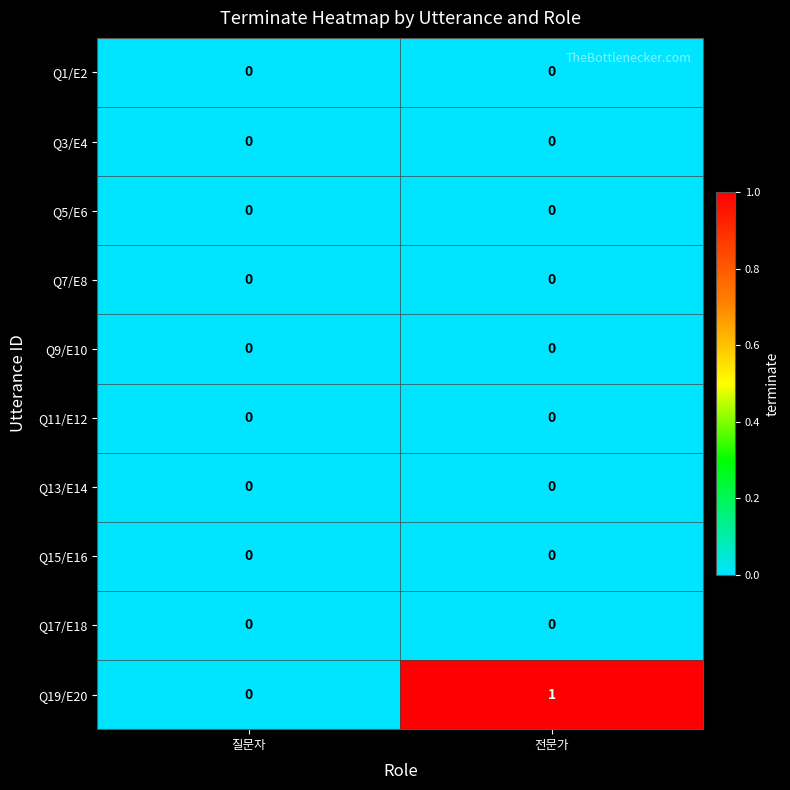

Between 질문자 and 전문가, which series saw the biggest shift?

Q19/E20